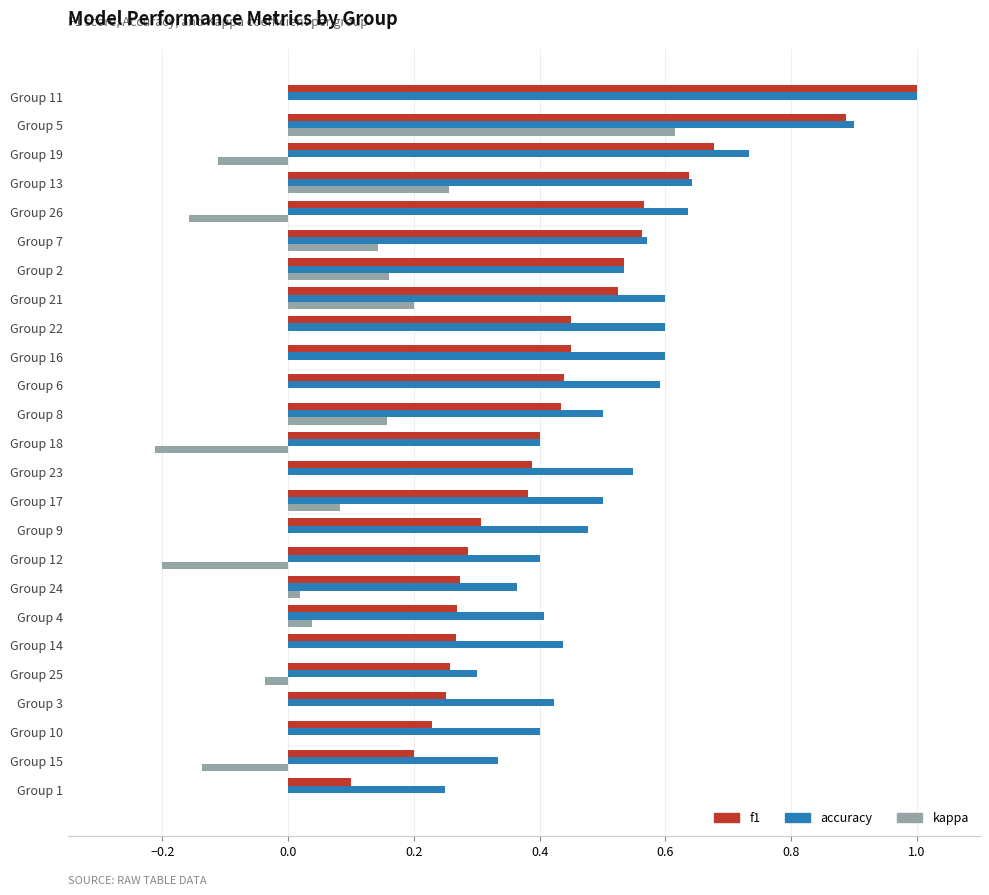

Between Group 25 and Group 2, which series saw the biggest shift?

f1